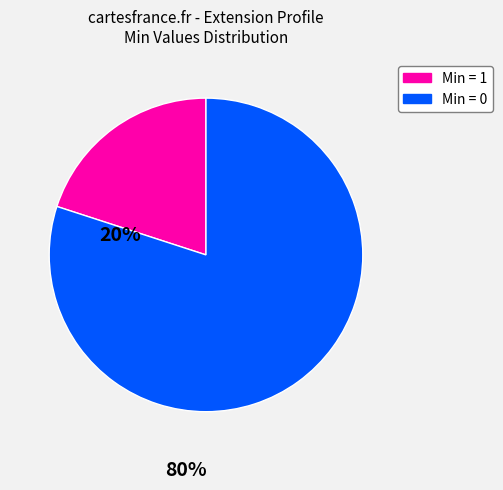

Which category has the smallest portion of the pie?

Min = 1